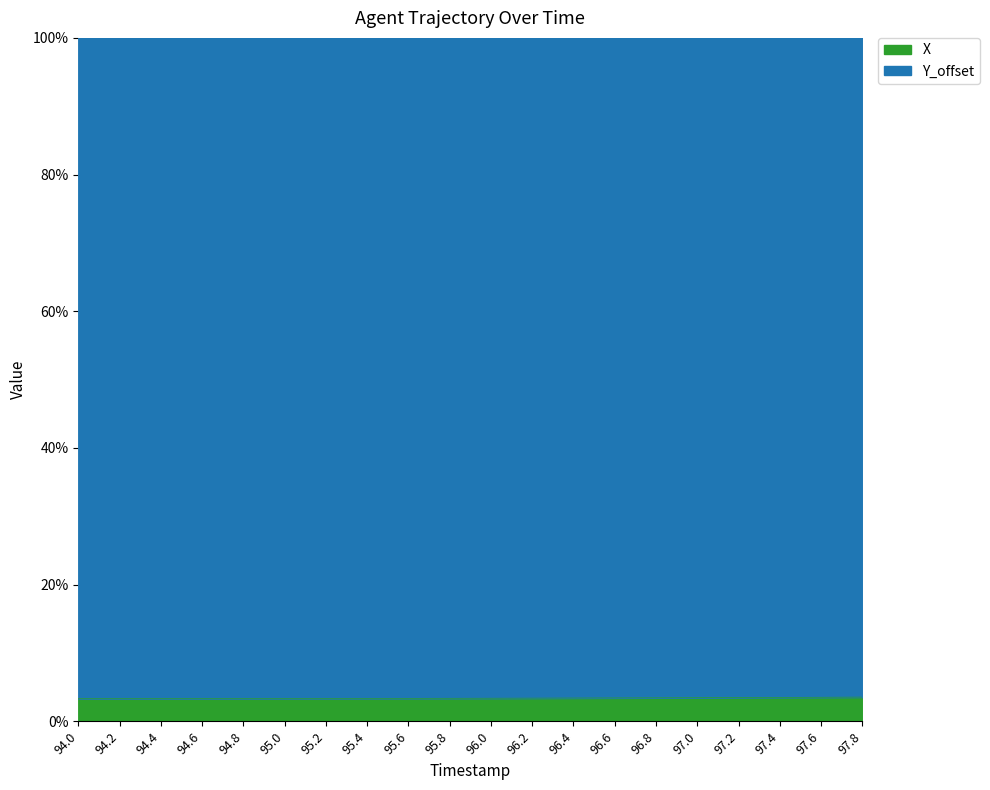

What is the greatest value displayed?

3.6